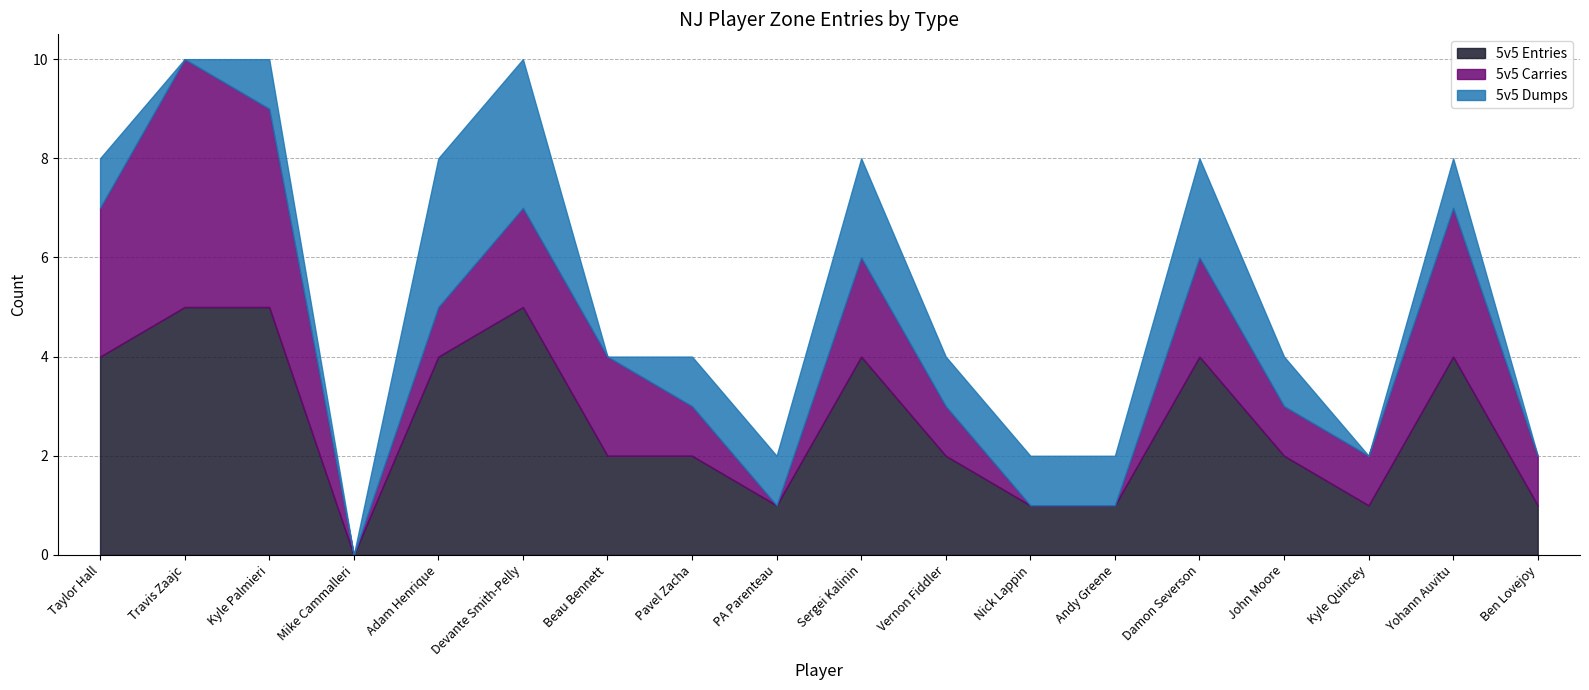

The value of 5v5 Entries at Kyle Quincey is 1. True or false?

True